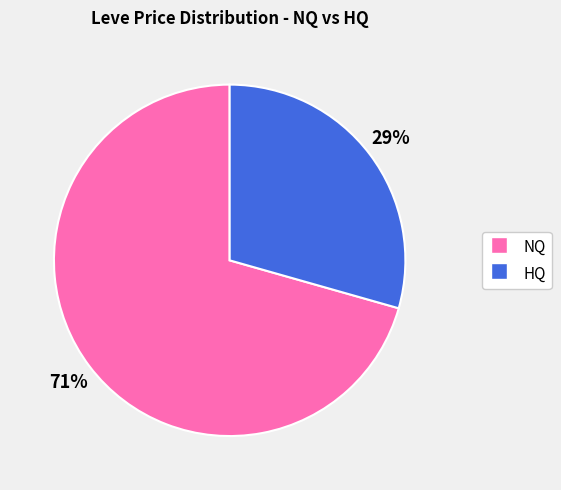

Does any single category account for the majority?

Yes